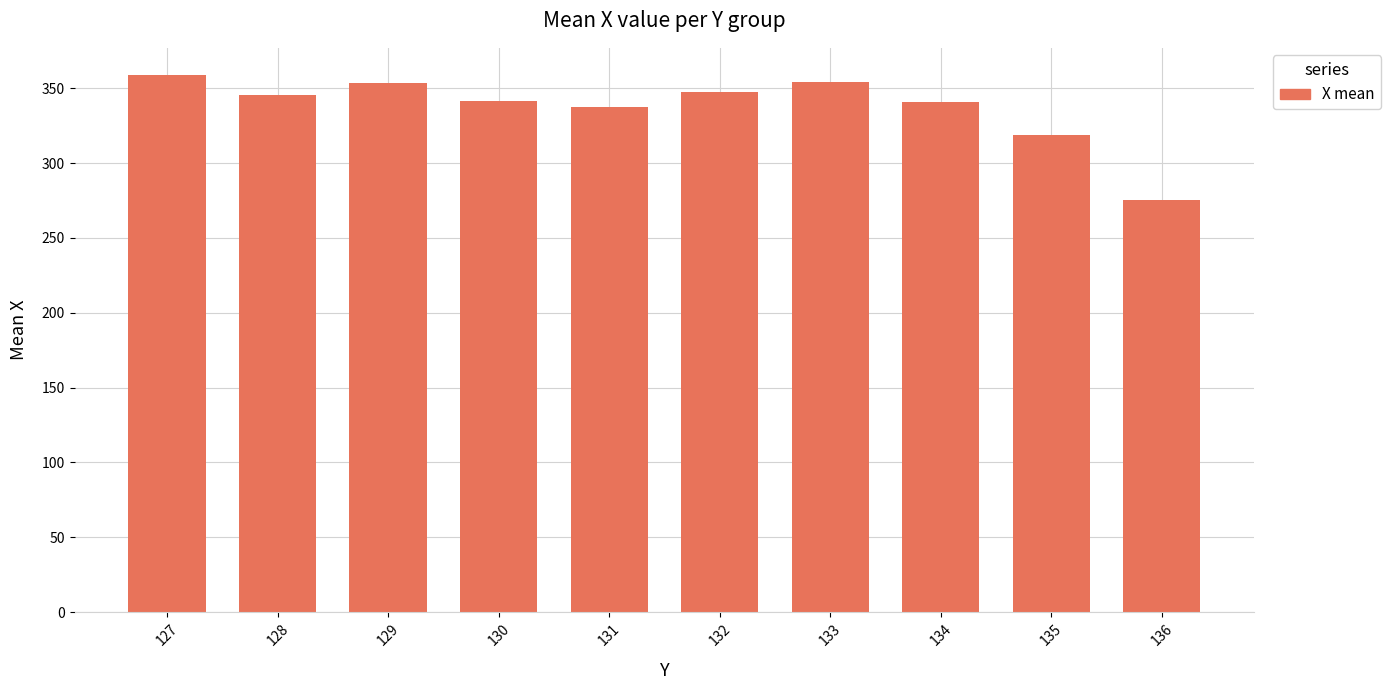

Count the number of categories in the chart.

10